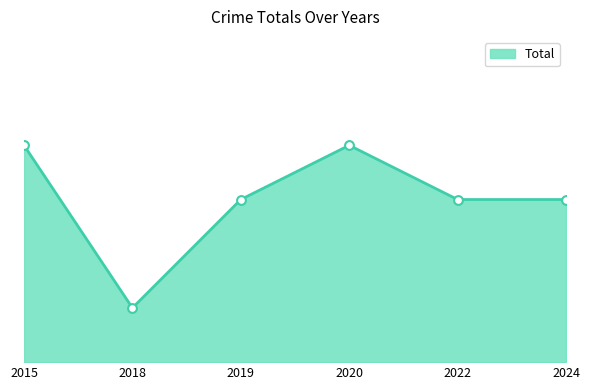

Is this an area chart (filled region under the line)?

Yes